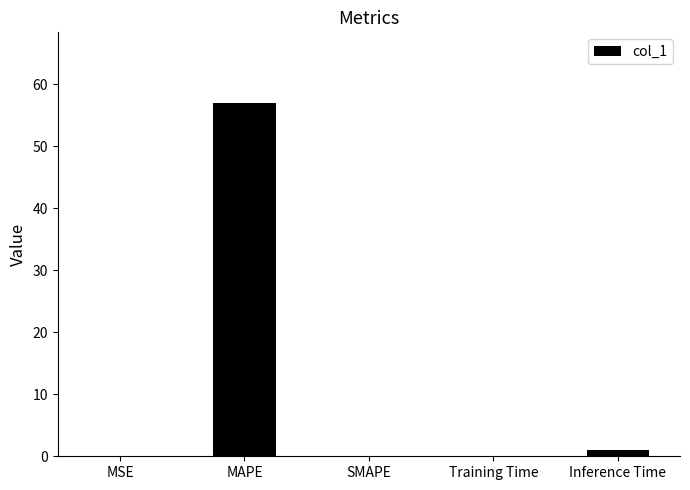

What is the greatest value displayed?

57.0